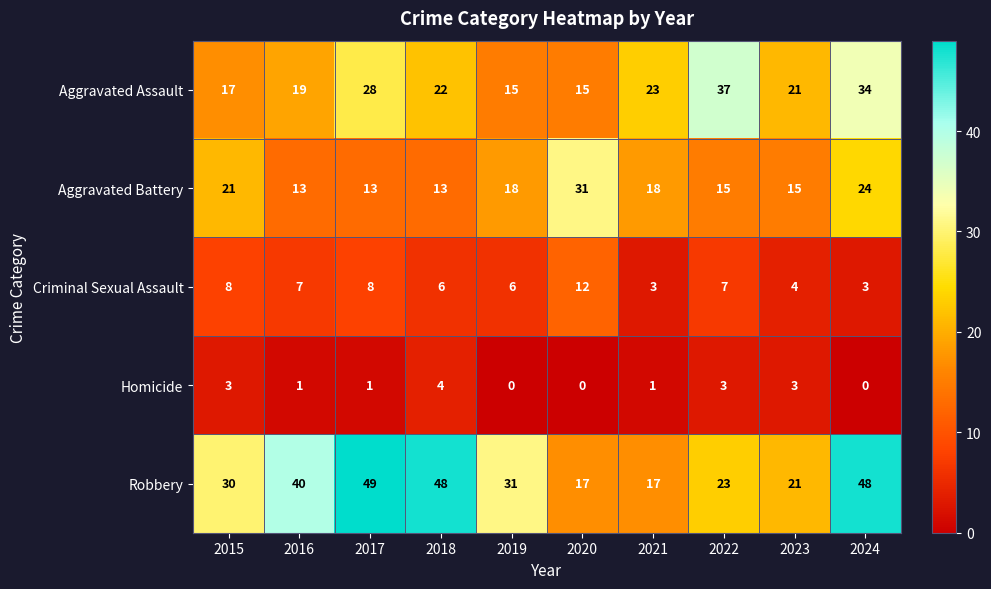

What is the difference between the Robbery values at 2024 and 2020?

31